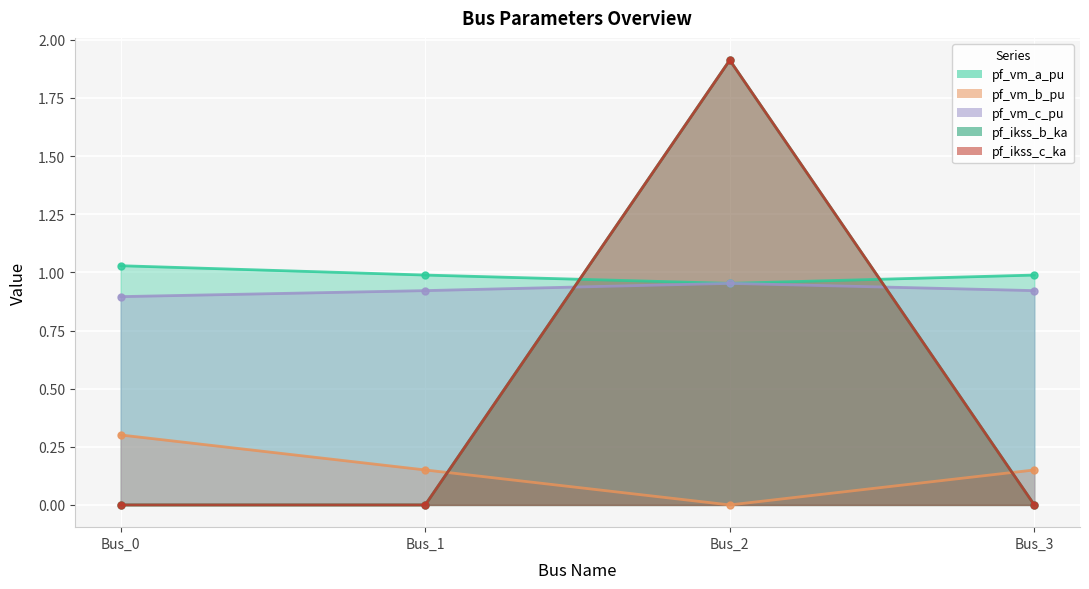

At how many categories does at least one series exceed 0?

4